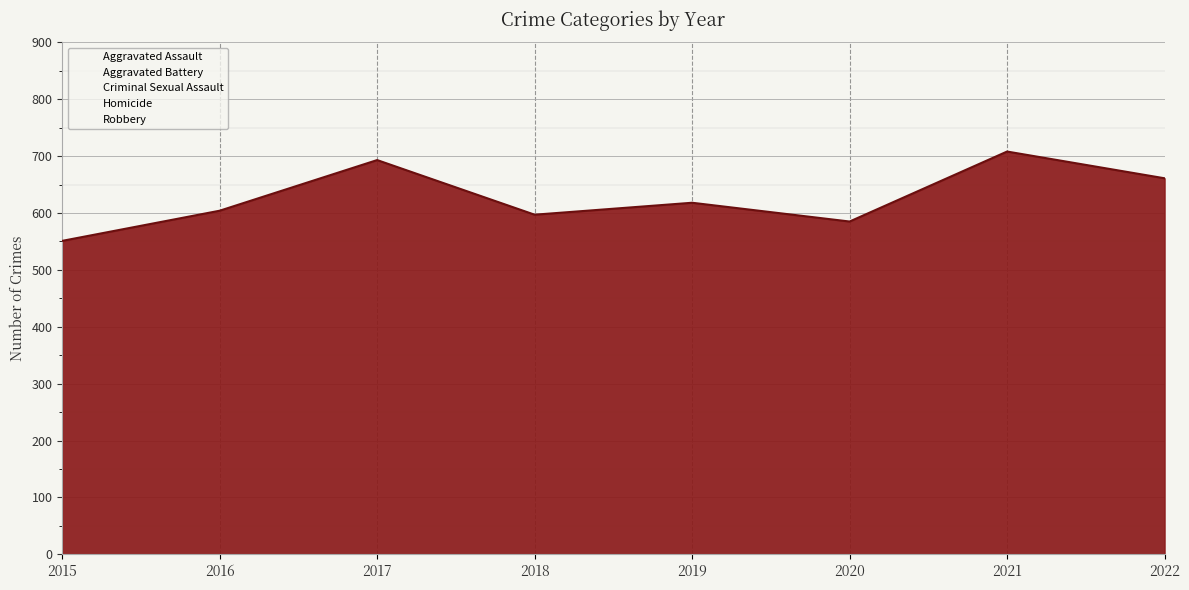

What is the total value across all series at 2021?

1416